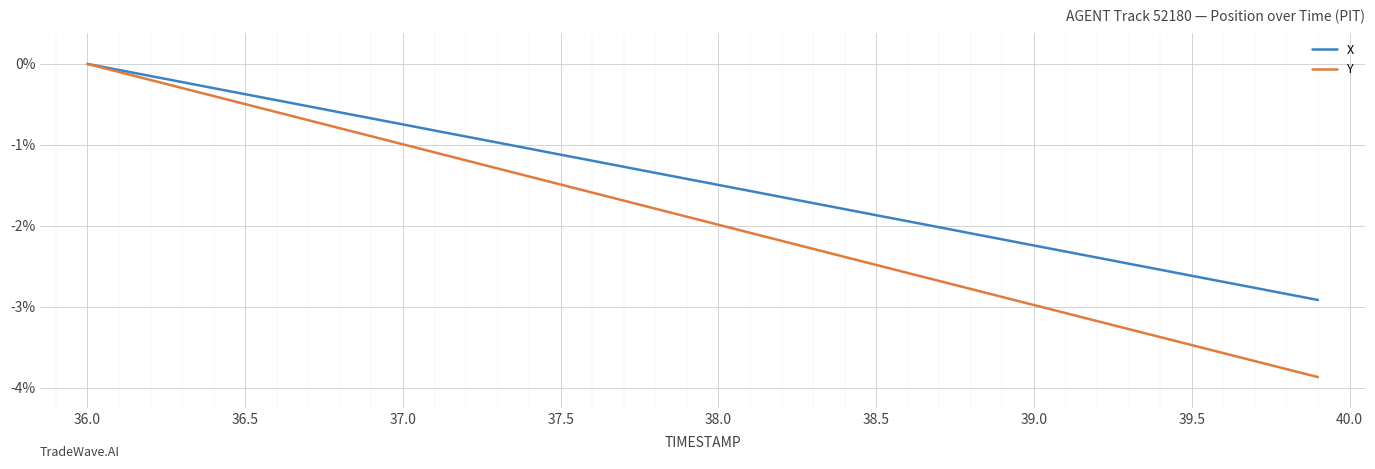

List the series in order of their overall mean, highest first.

X, Y